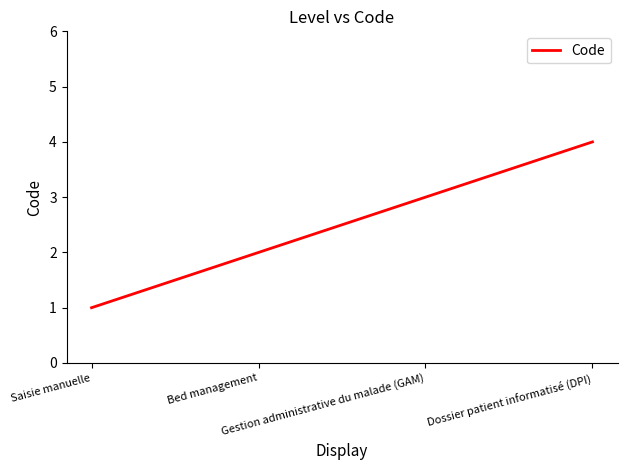

What is the difference between the values at Gestion administrative du malade (GAM) and Dossier patient informatisé (DPI)?

1